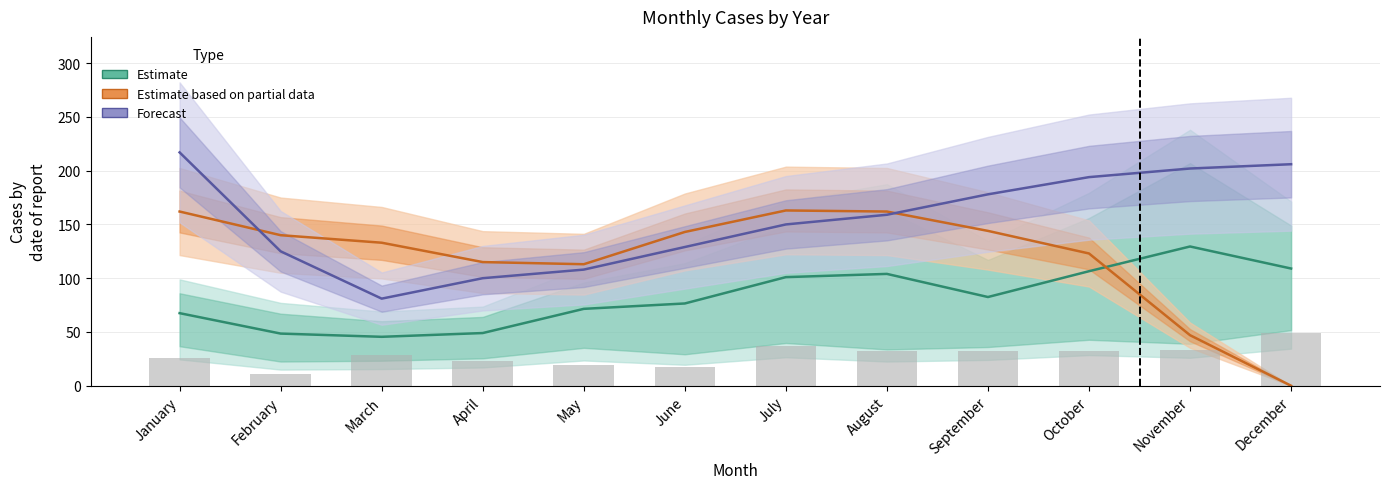

True or false: the data shows 8 at February.

False